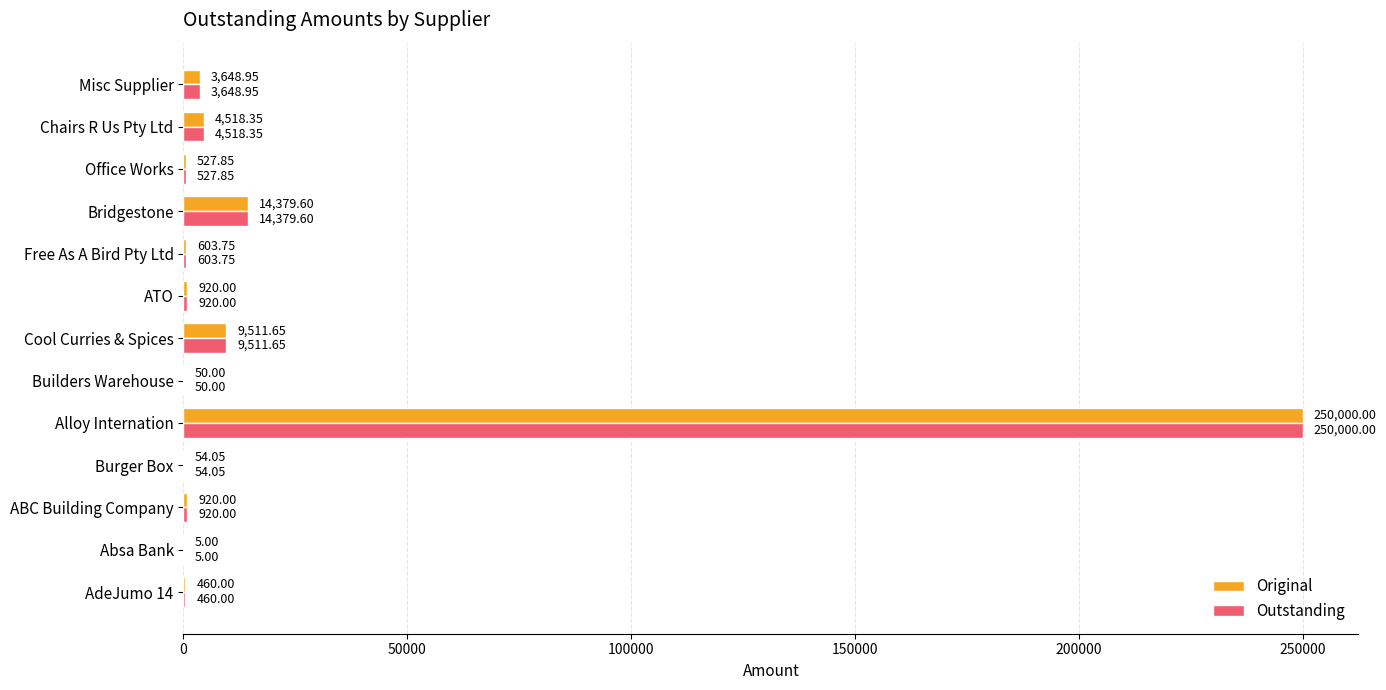

How many series are shown in this chart?

2